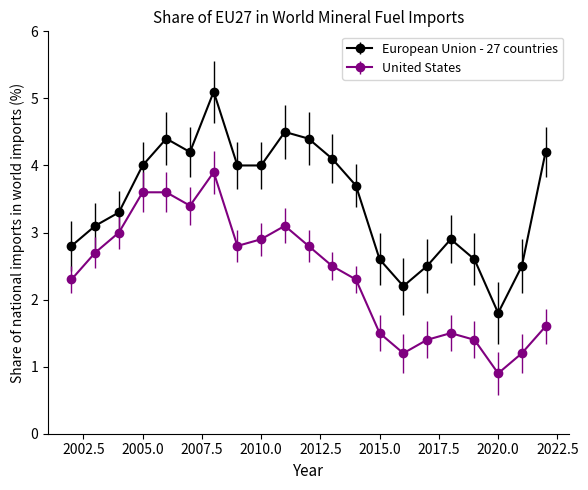

Which series has the largest range (max minus min)?

European Union - 27 countries